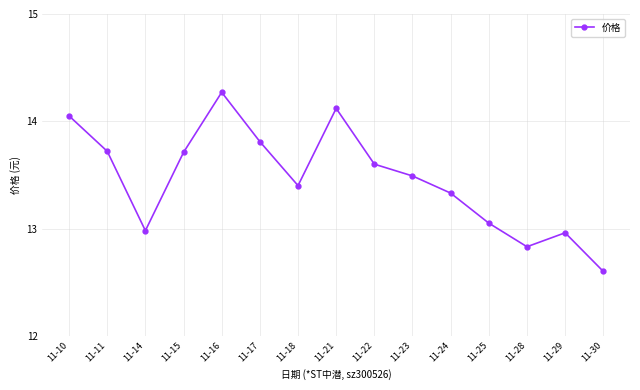

How many interior local valleys (lower than both neighbors) does the data have?

3